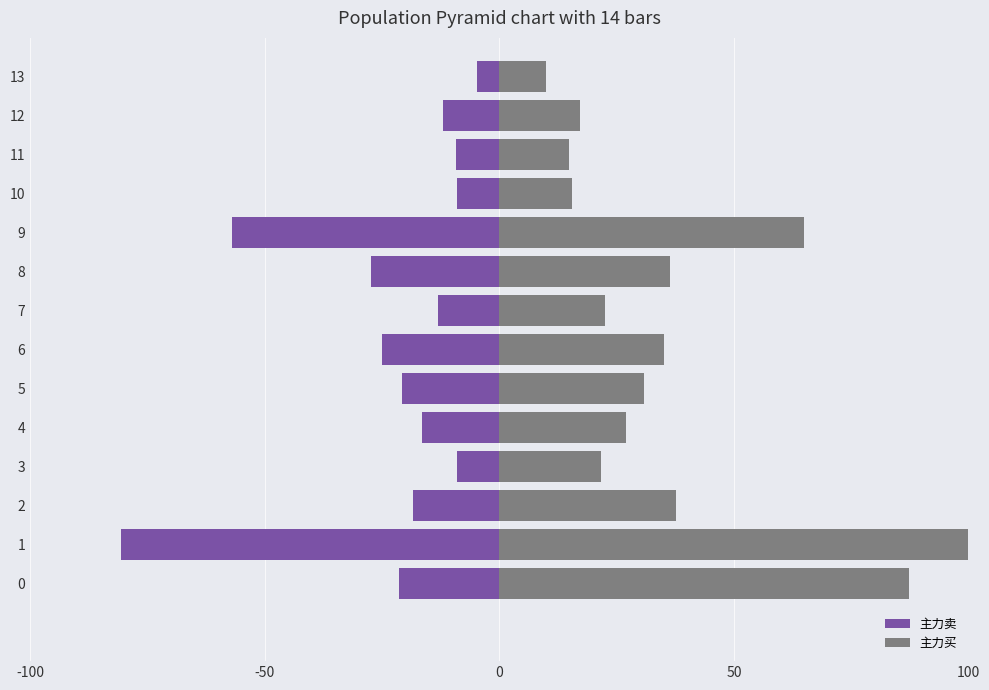

List the series in order of their overall mean, highest first.

主力买, 主力卖